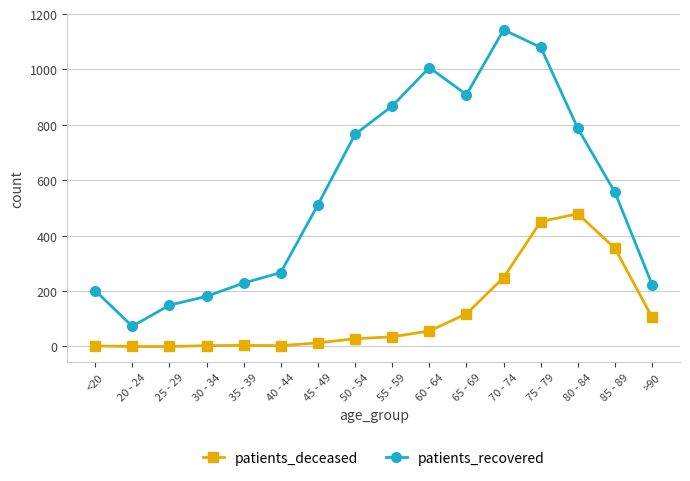

List the series in order of their peak value, lowest first.

patients_deceased, patients_recovered